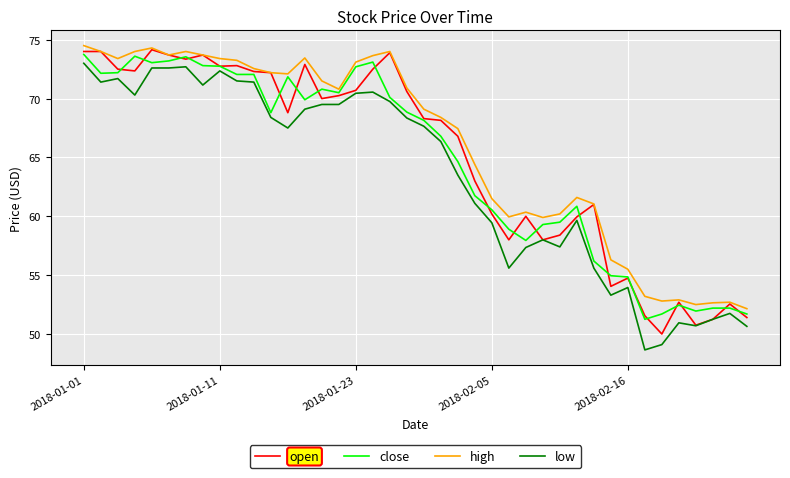

True or false: low and high cross at least once.

False